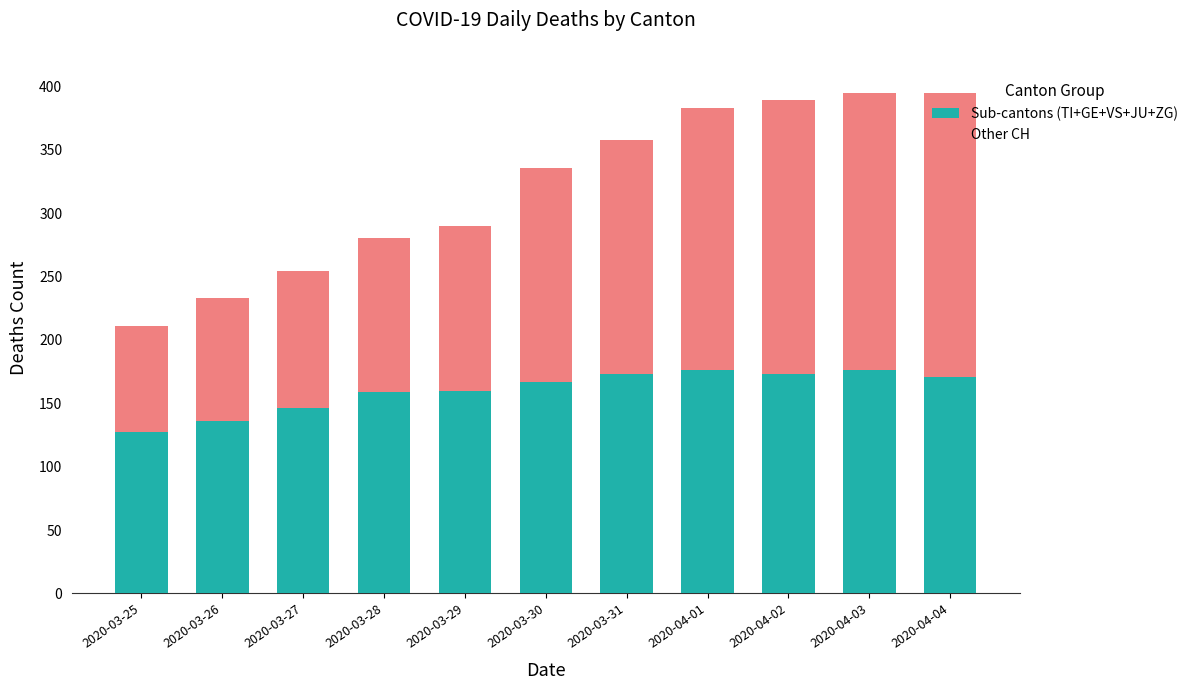

What is the lowest value of the Sub-cantons (TI+GE+VS+JU+ZG) series?

127